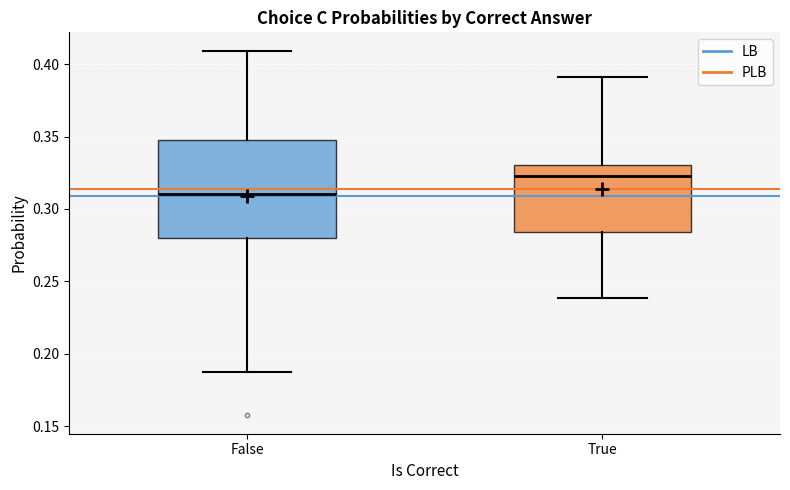

Reading left to right, transcribe this box plot: for each box, give where its median line is, the range the box spans, and where its two whiskers end, as read against the y-axis. The values are not printed on the chart, so give them approximately, as read against the axis.

False: median 0.310, box 0.280 to 0.350, whiskers 0.190 to 0.410
True: median 0.325, box 0.285 to 0.330, whiskers 0.240 to 0.390